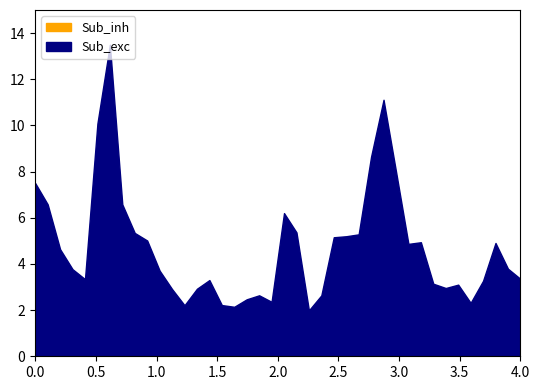

List the labels in order of Sub_inh value, largest first.

6, 7, 21, 22, 27, 2, 15, 1, 30, 10, 28, 25, 26, 5, 9, 29, 8, 39, 31, 37, 40, 38, 11, 32, 12, 3, 4, 14, 33, 35, 18, 13, 36, 19, 24, 34, 23, 20, 17, 16